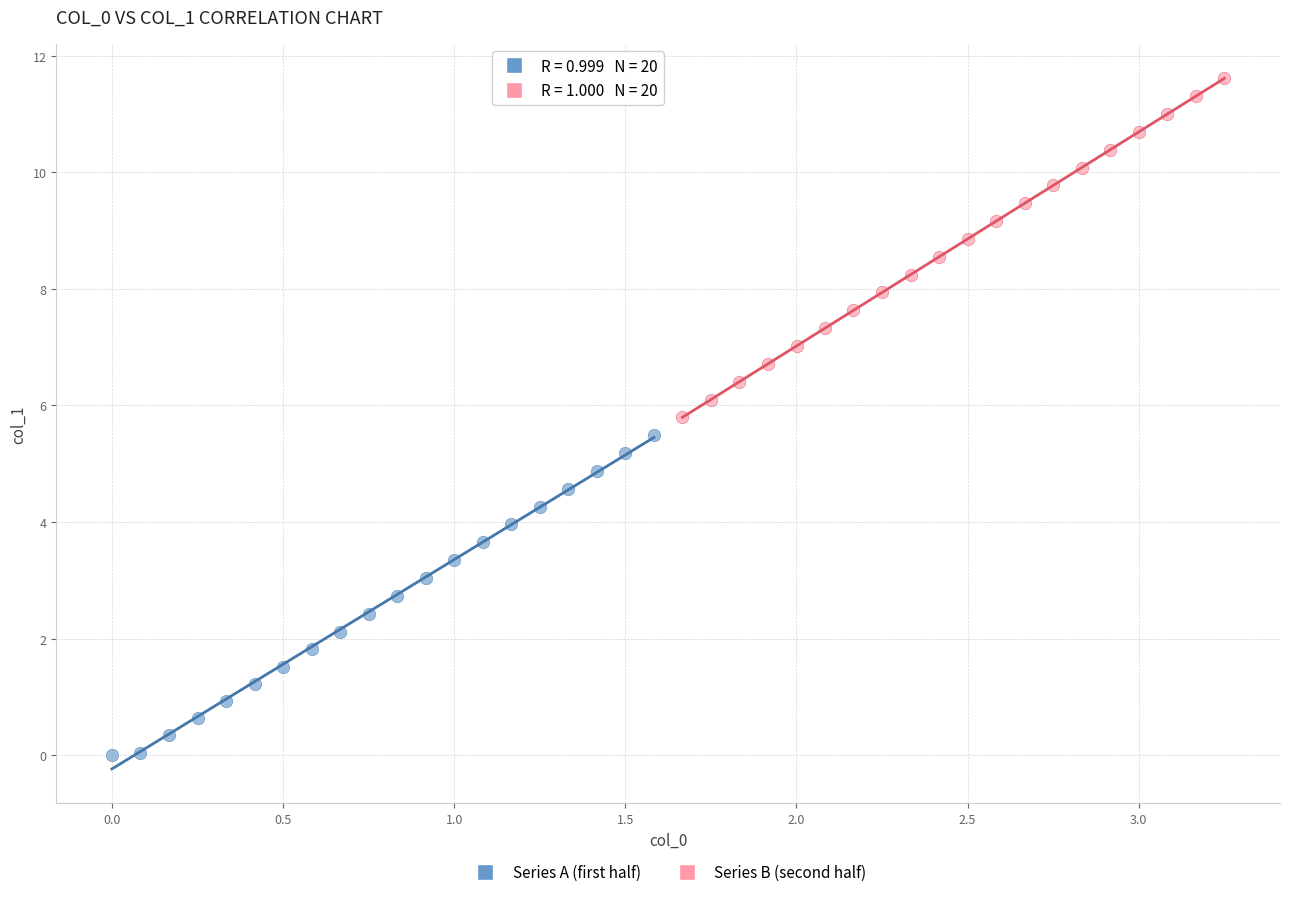

Which series contains the lowest Y value?

Series A (first half)